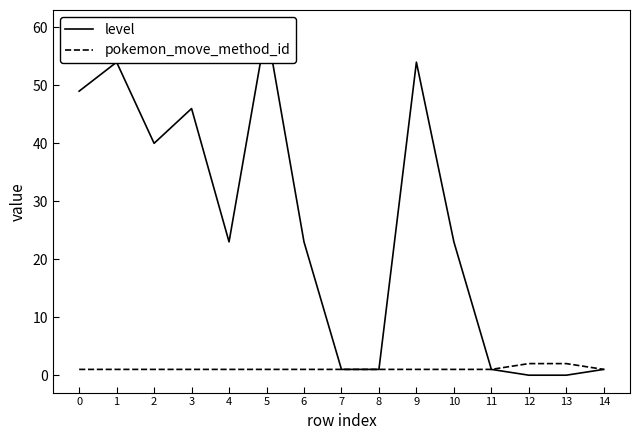

What are all the series names shown in the legend?

level, pokemon_move_method_id